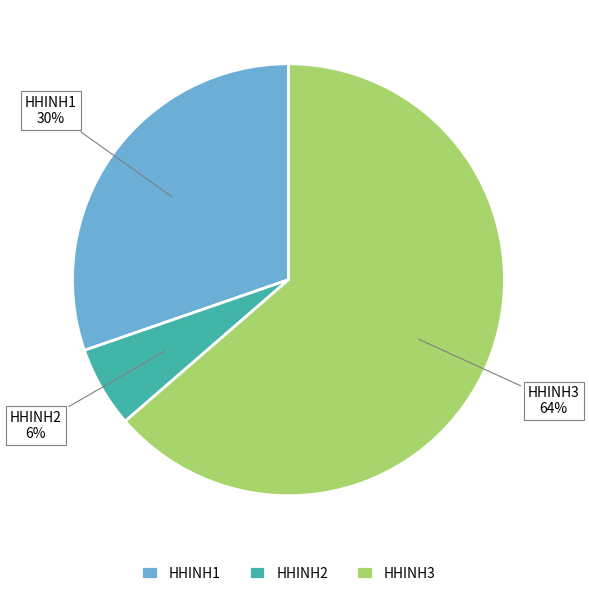

Which slice is the largest?

HHINH3